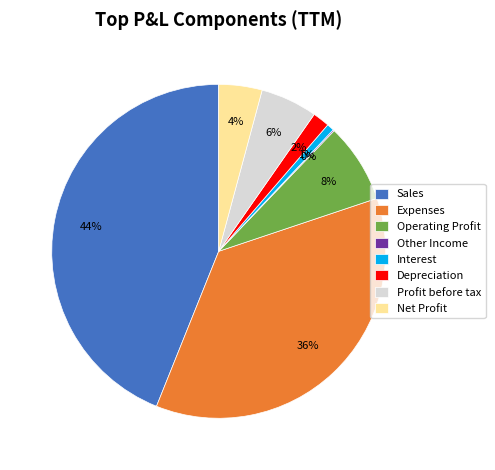

To the nearest percent, what is the difference between the largest and smallest slice percentages?

44%